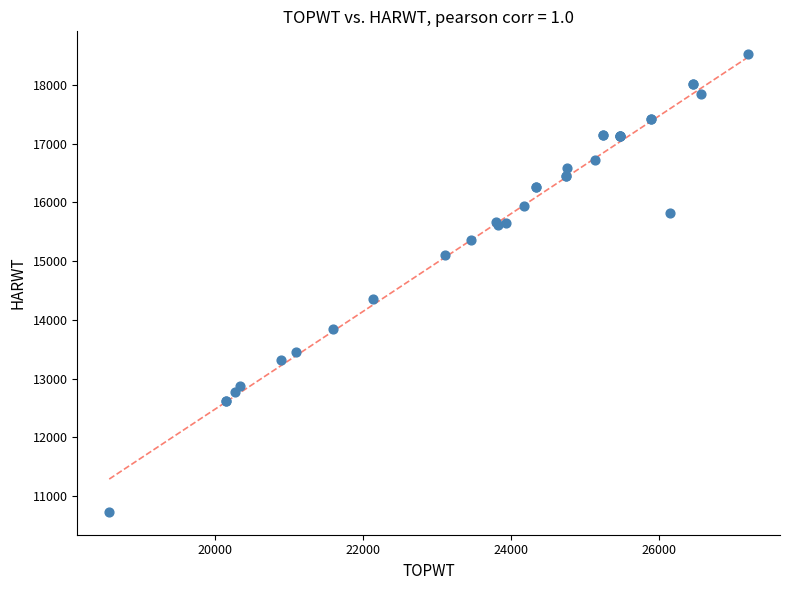

What Y value in the scatter plot is closest to 14626?

14354